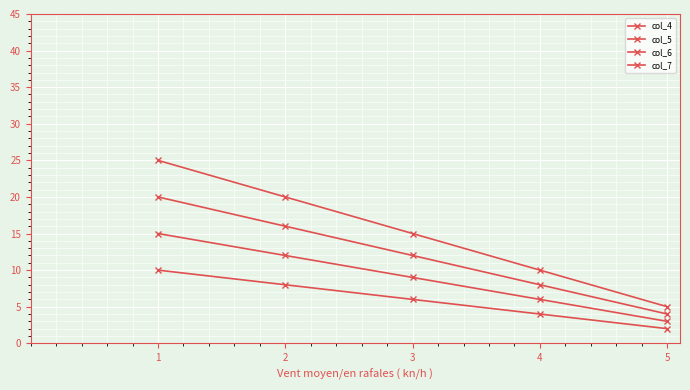

Which series changed the most between 1 and 5?

col_7